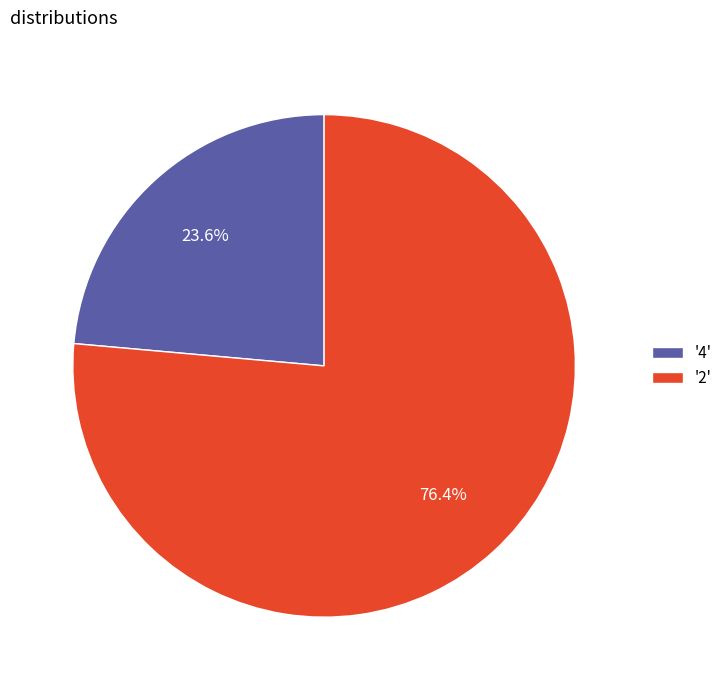

Rank the categories by value from highest to lowest.

'2', '4'